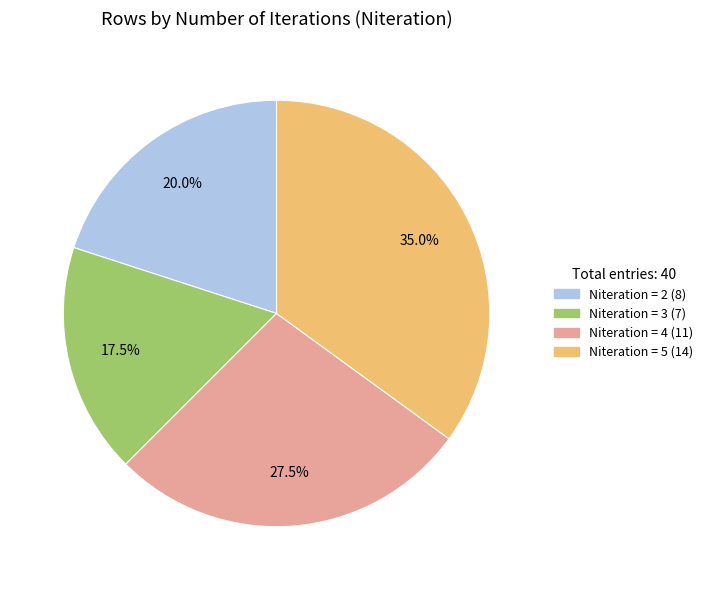

Is there a majority slice in this chart?

No